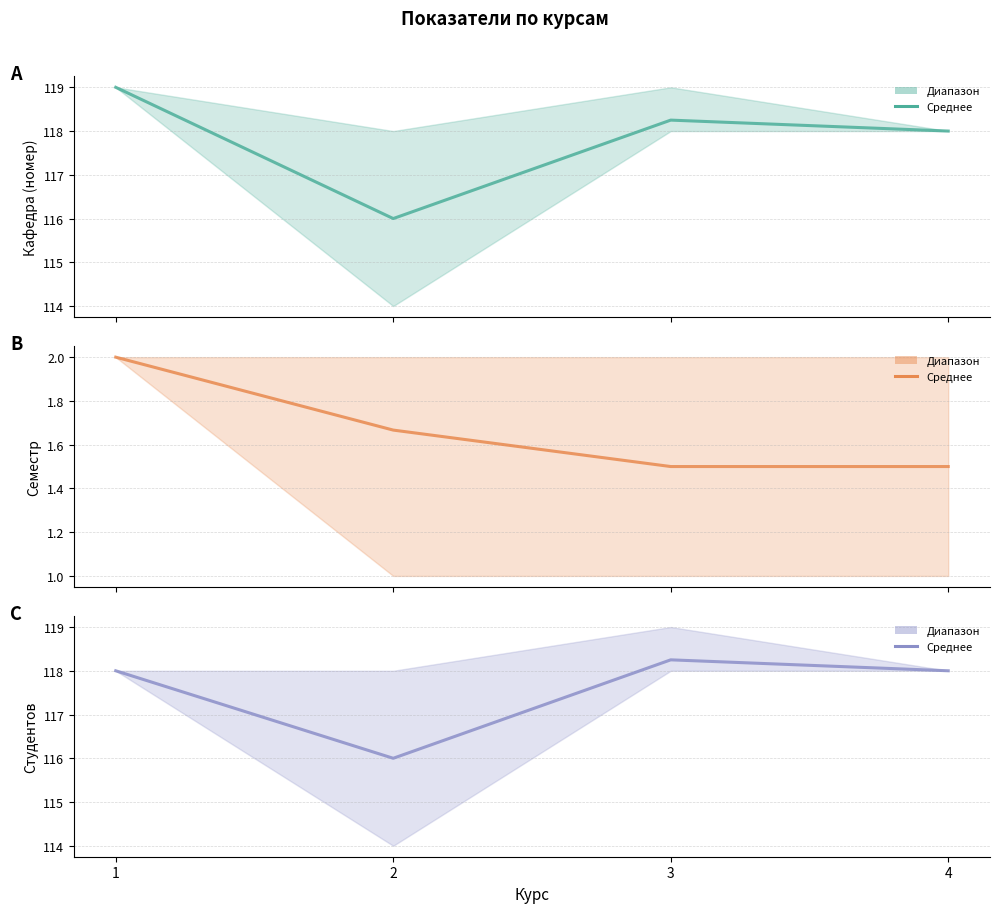

At which label is Сем closest to 1?

3